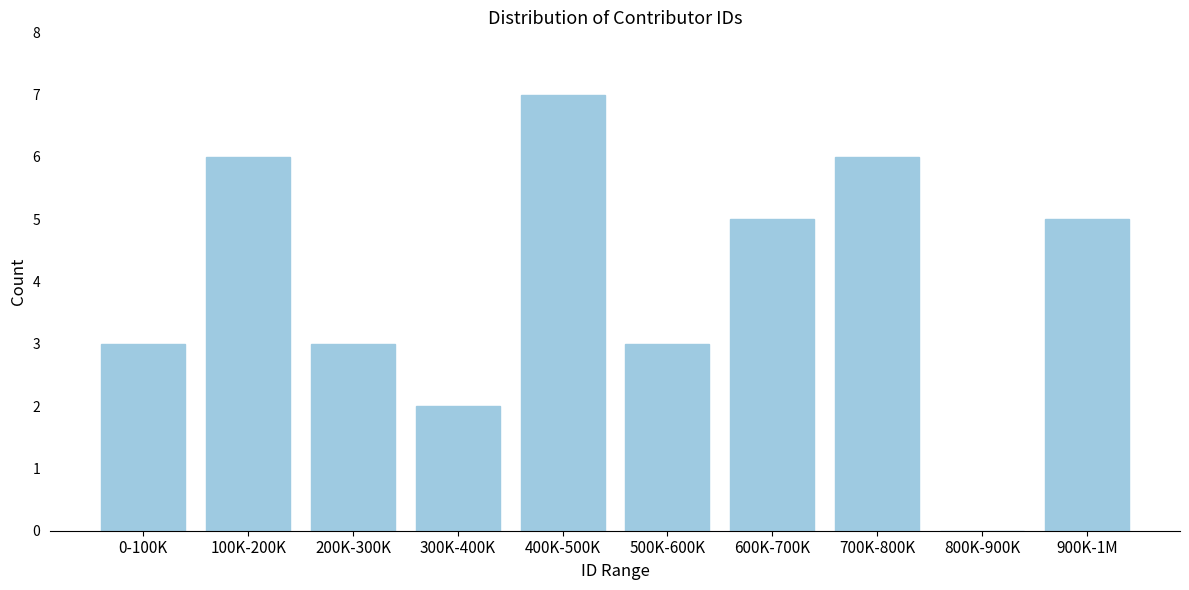

Reading right to left, what are all the values shown in this chart?

900K-1M=5	800K-900K=0	700K-800K=6	600K-700K=5	500K-600K=3	400K-500K=7	300K-400K=2	200K-300K=3	100K-200K=6	0-100K=3